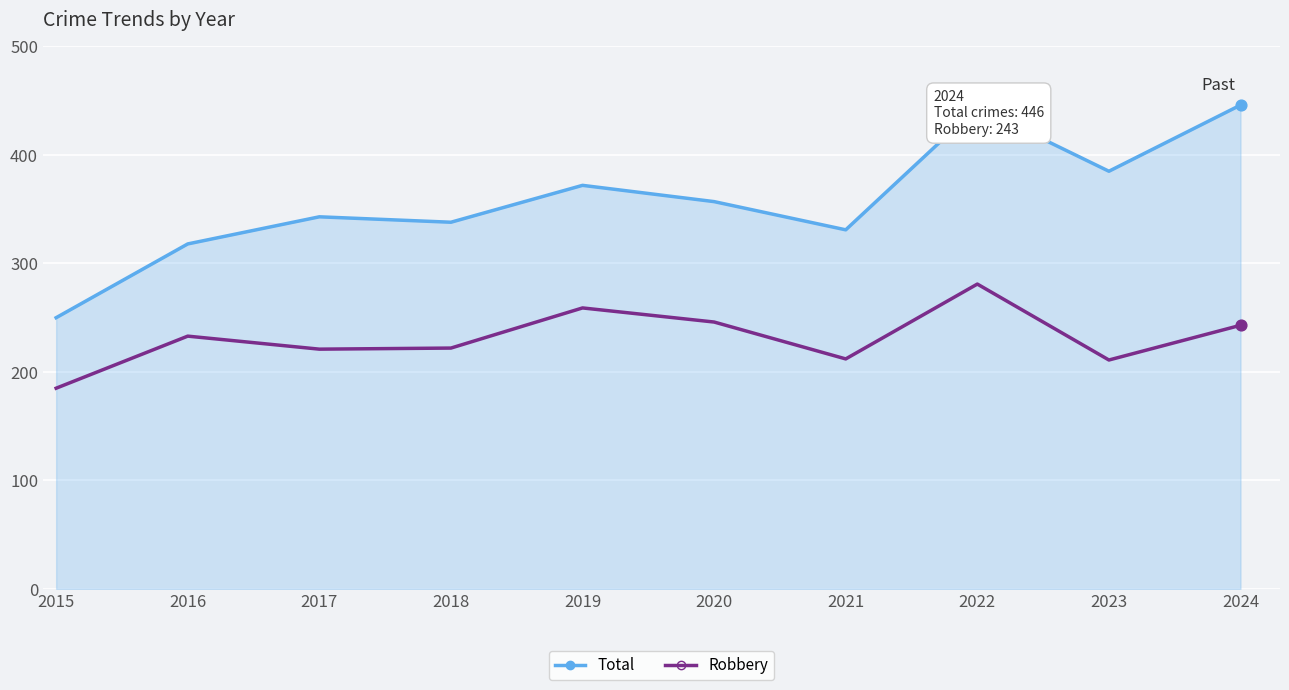

Between 2020 and 2022, which series saw the biggest shift?

Total